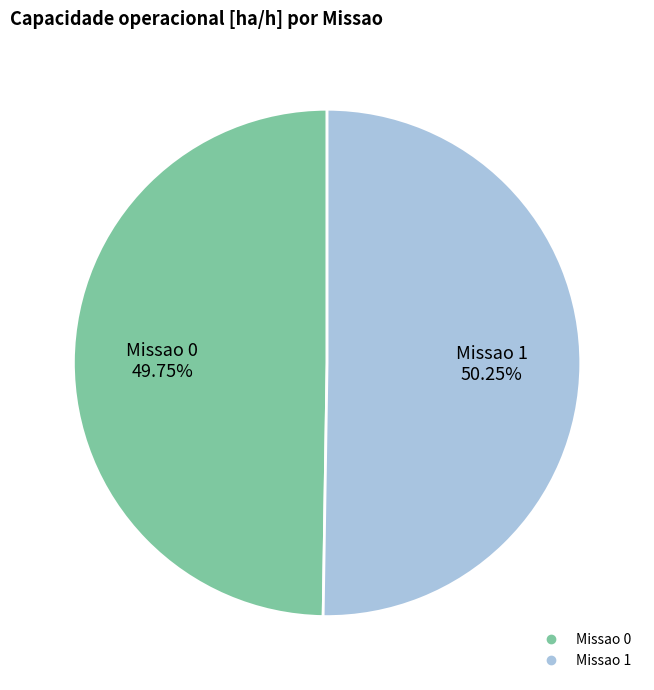

Count the number of slices in the pie.

2